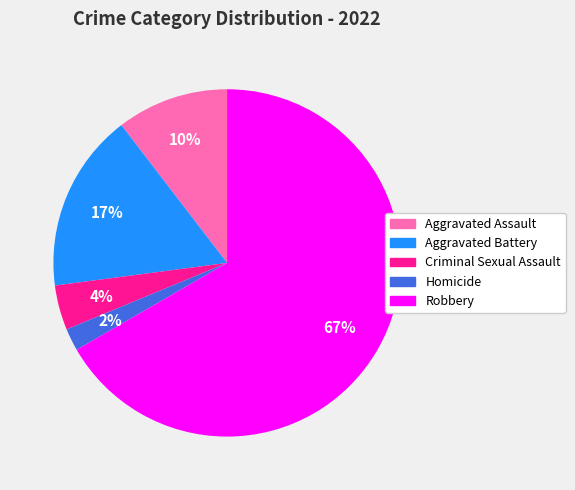

To the nearest percent, what is the difference between the largest and smallest slice percentages?

65%